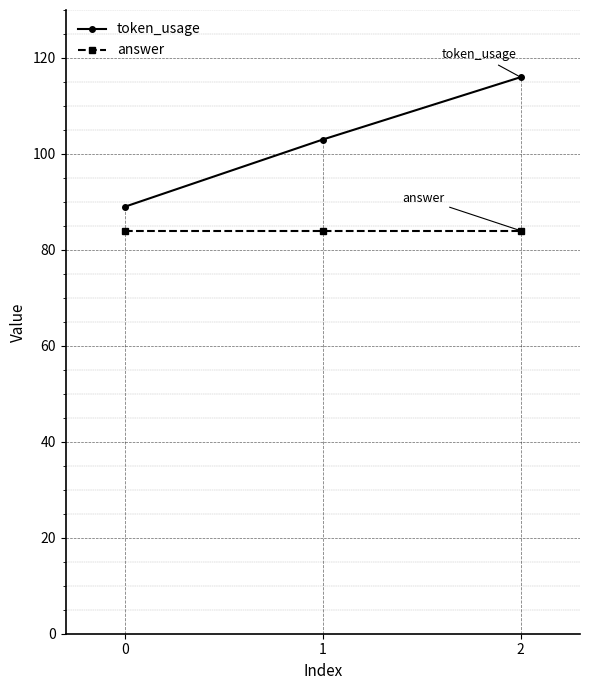

How many lines are shown in the chart?

2